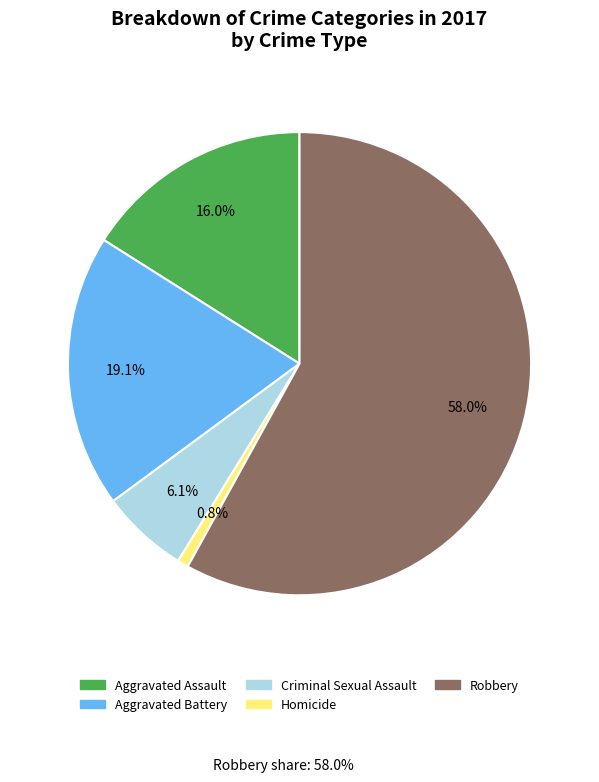

What is the total percentage of Criminal Sexual Assault and Aggravated Assault?

22.1%